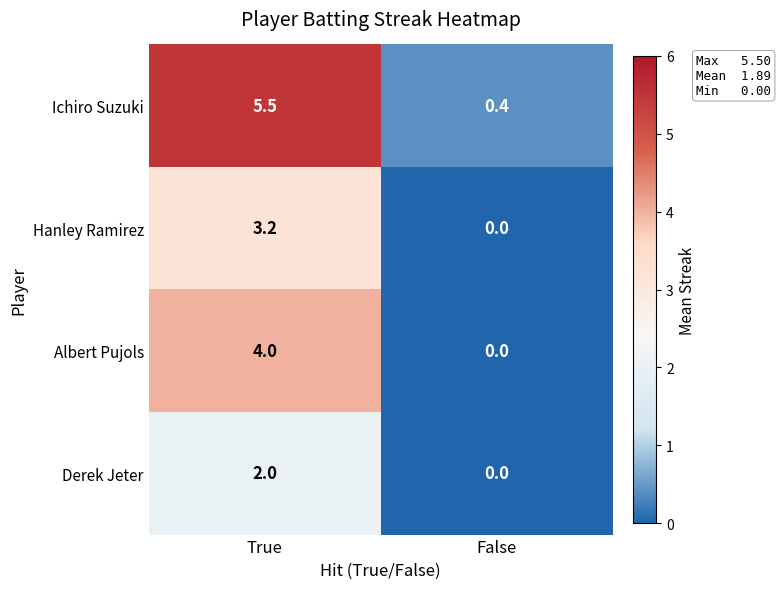

Reading left to right, transcribe all the data shown in this chart.

Ichiro Suzuki: 5.5	0.4
Hanley Ramirez: 3.2	0.0
Albert Pujols: 4.0	0.0
Derek Jeter: 2.0	0.0